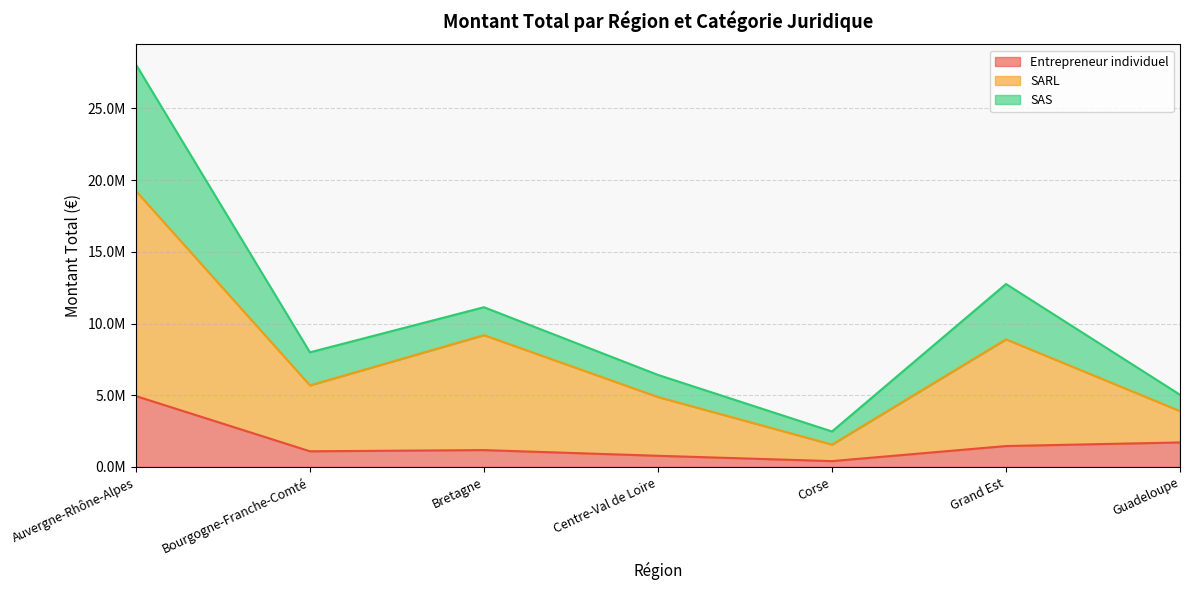

At which label does SARL reach its minimum?

Corse